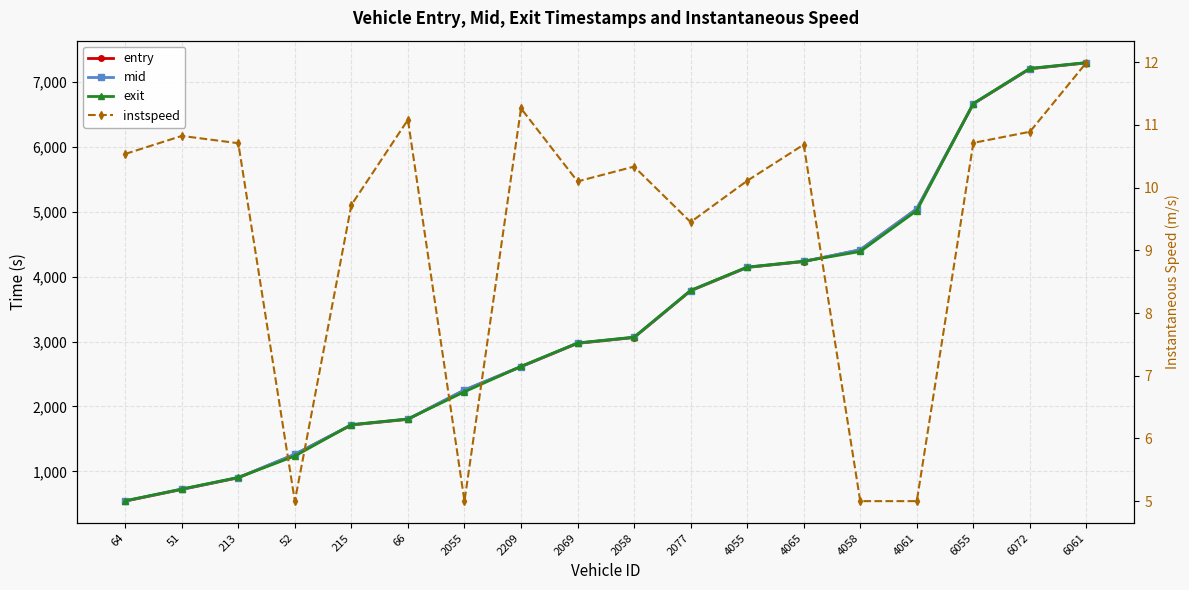

How many intersections are there between mid and exit?

6